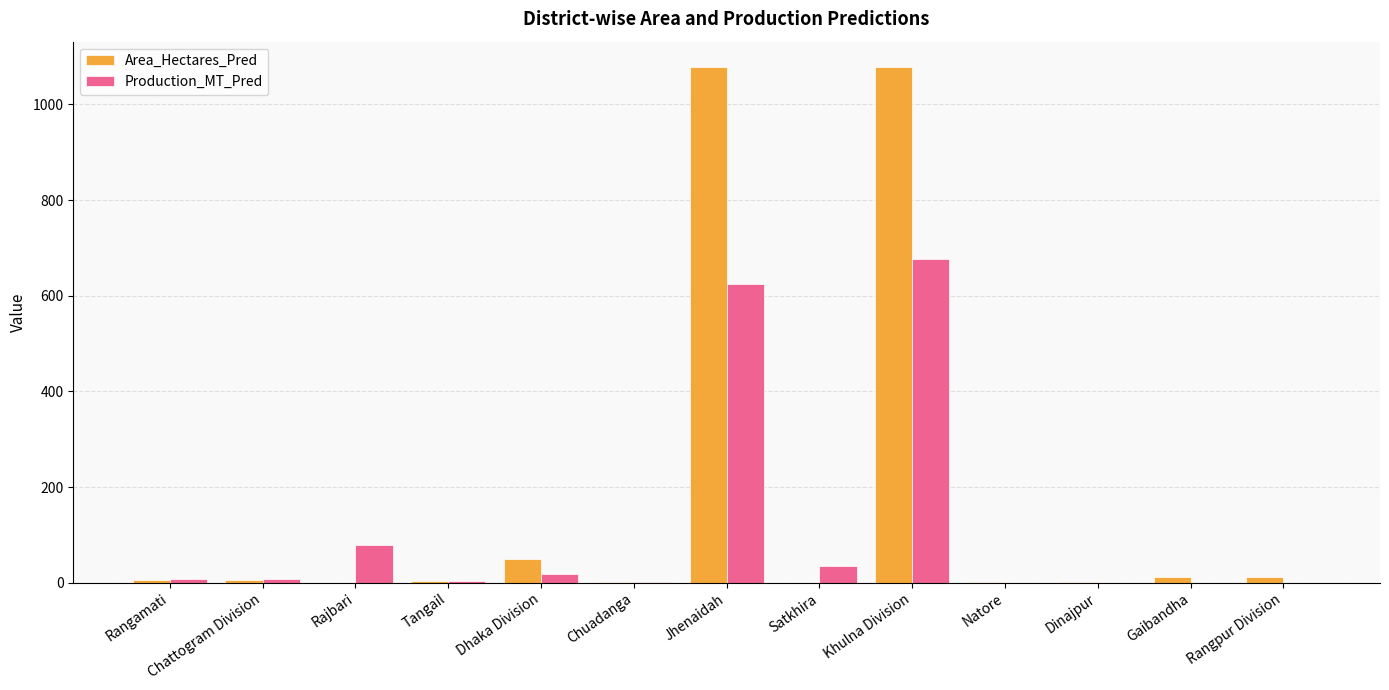

Which series has the largest total across all categories?

Area_Hectares_Pred